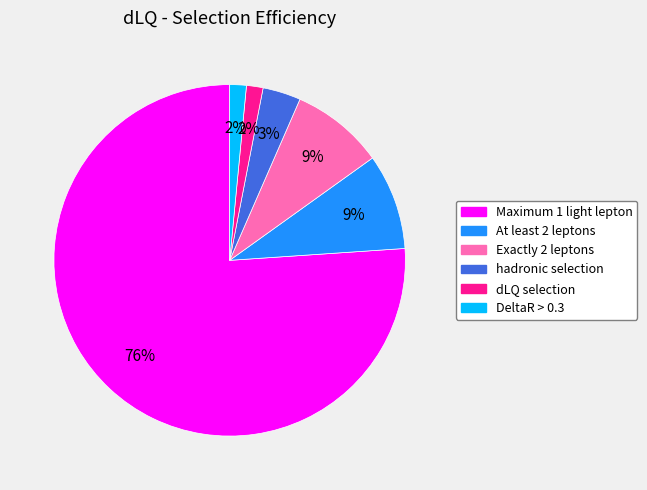

Do hadronic selection and Maximum 1 light lepton together represent more than half of the pie?

Yes